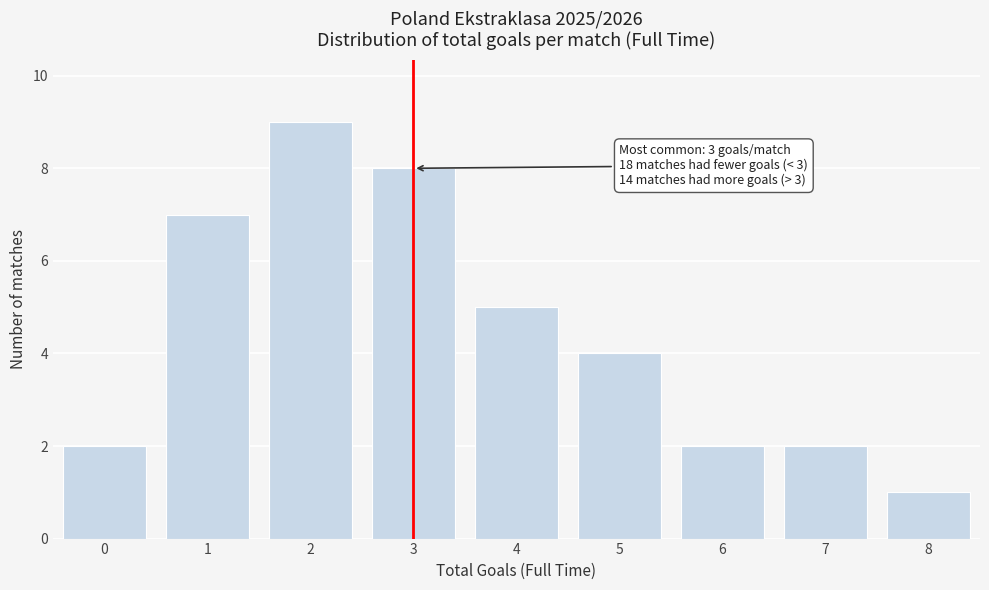

Reading left to right, what are all the values shown in this chart?

0=2	1=7	2=9	3=8	4=5	5=4	6=2	7=2	8=1